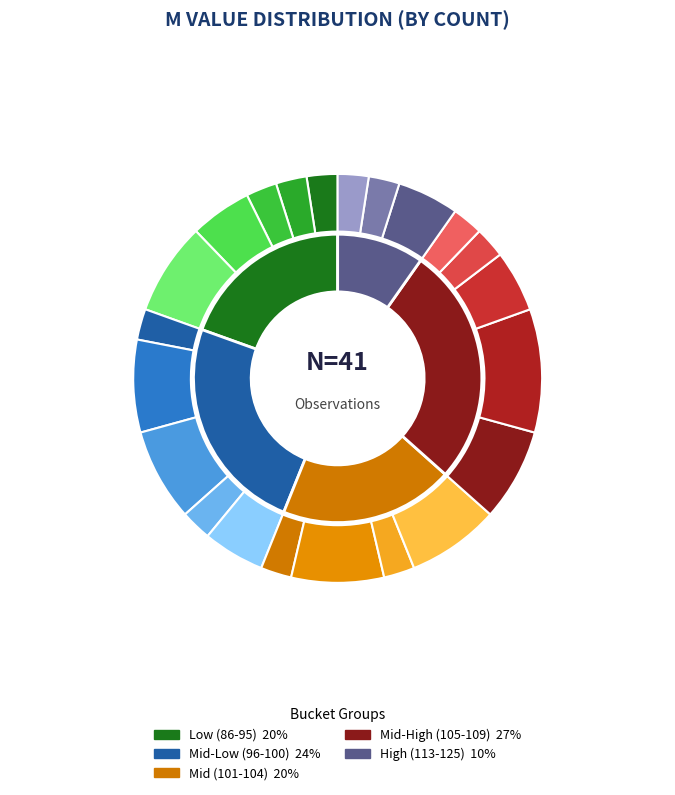

To the nearest percent, what percentage of the pie is m=86?

2%